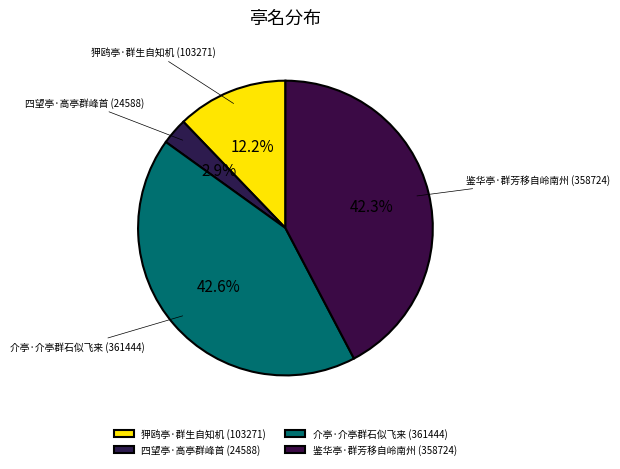

Which has a higher value, 鉴华亭·群芳移自岭南州 or 狎鸥亭·群生自知机?

鉴华亭·群芳移自岭南州